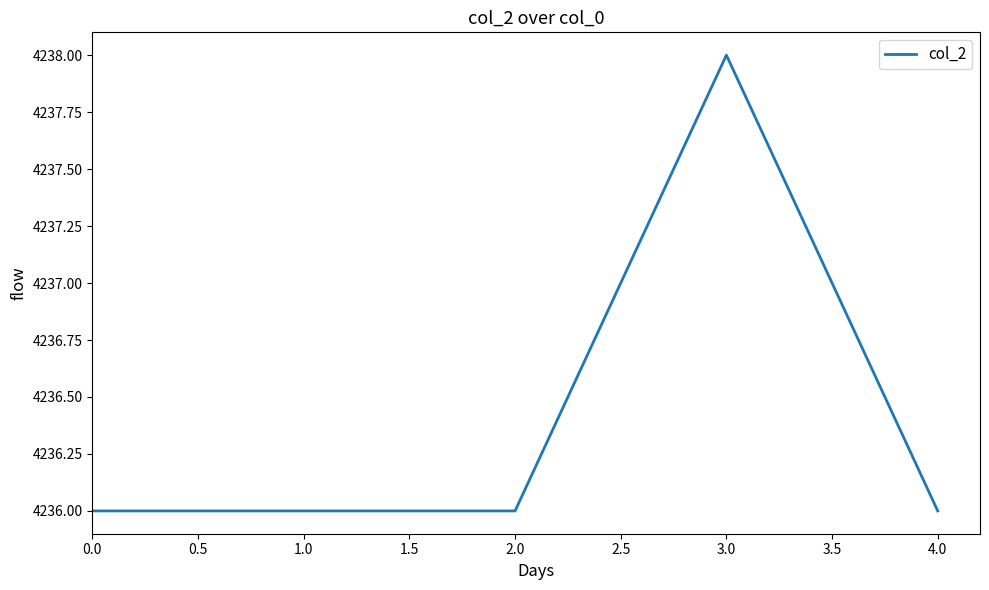

The chart shows a value of 6595 at 0.0. True or false?

False